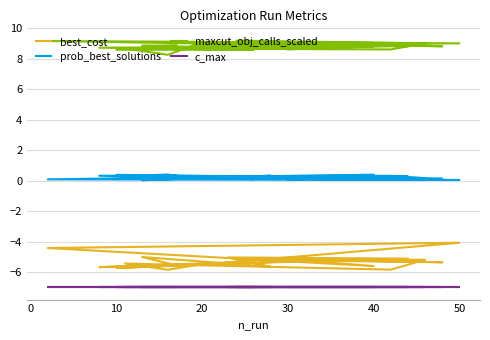

Reading right to left, extract all data points from this chart.

best_cost: -5.2	-5.6	-4.4	-4.1	-5.6	-5.9	-5.4	-5.8	-5.2	-5.2	-5.4	-5.2	-5.7	-5.3	-5.7	-5.1	-5.0	-5.7	-5.0	-5.6
prob_best_solutions: 0.0	0.4	0.1	0.0	0.2	0.4	0.3	0.3	0.2	0.2	0.1	0.2	0.4	0.1	0.3	0.3	0.2	0.3	0.0	0.2
maxcut_obj_calls_scaled: 8.6	8.8	9.2	9.0	8.9	8.3	8.7	8.6	9.0	9.2	8.8	8.9	8.6	8.6	8.7	8.8	8.7	8.7	8.9	8.9
c_max: -7.0	-7.0	-7.0	-7.0	-7.0	-7.0	-7.0	-7.0	-7.0	-7.0	-7.0	-7.0	-7.0	-7.0	-7.0	-7.0	-7.0	-7.0	-7.0	-7.0